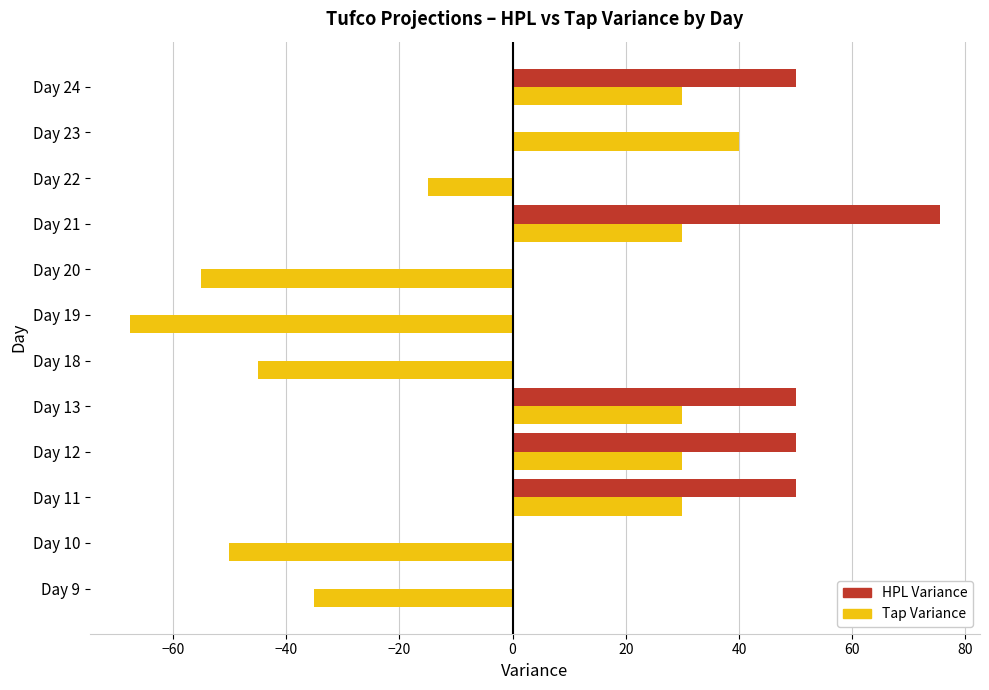

Count the number of data series in this chart.

2